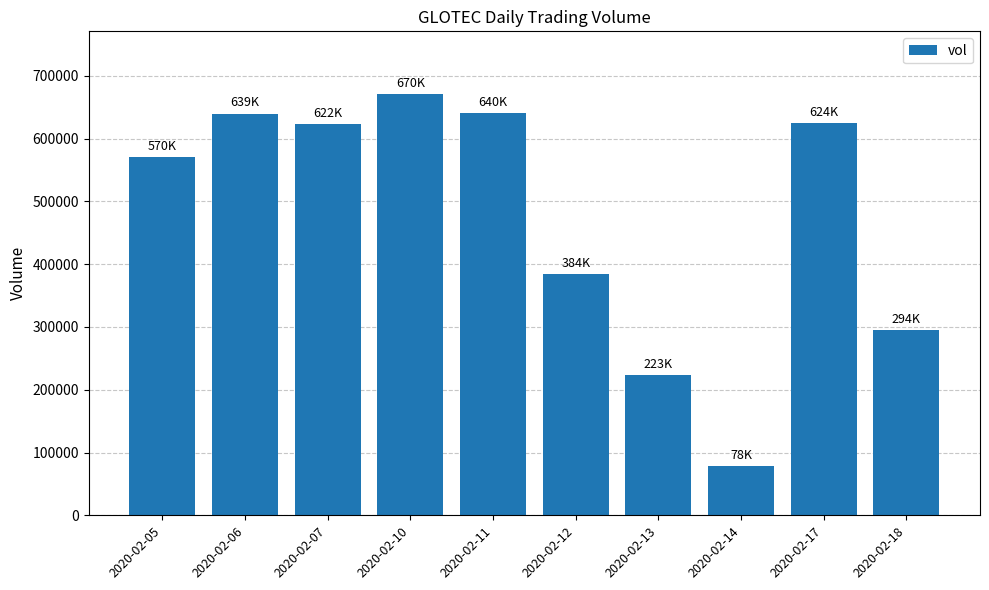

What is the smallest value displayed?

78700